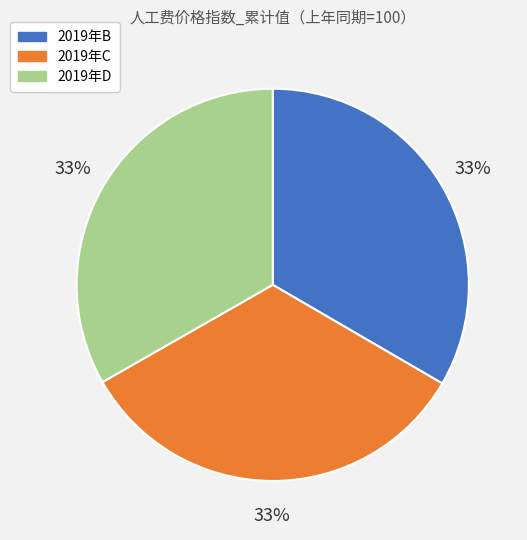

To the nearest percent, what portion does 2019年C represent?

33%